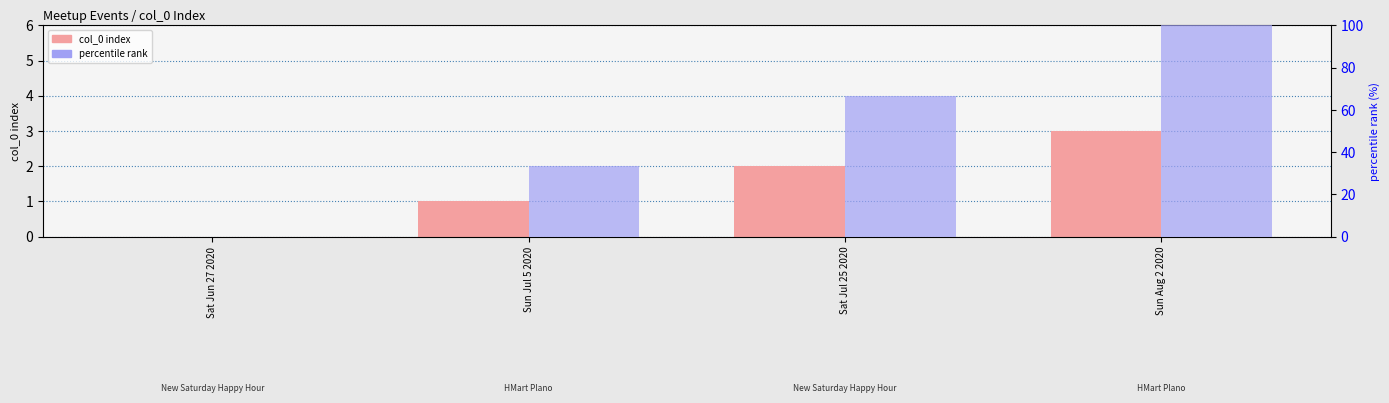

At which category does the chart reach its peak across all series?

Sun Aug 2 2020